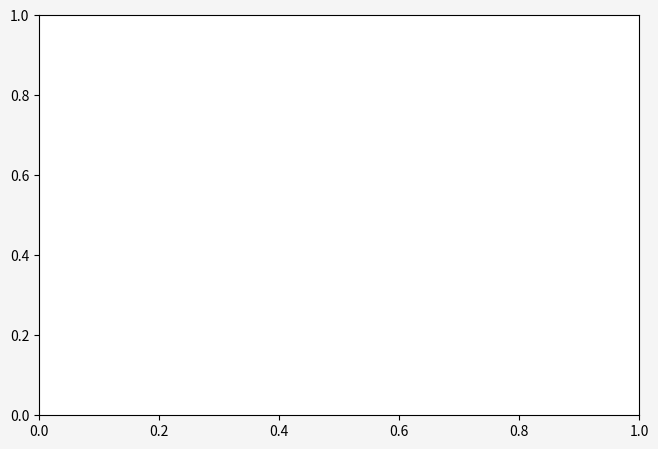

To the nearest percent, what portion does signal segment 4 represent?

1%